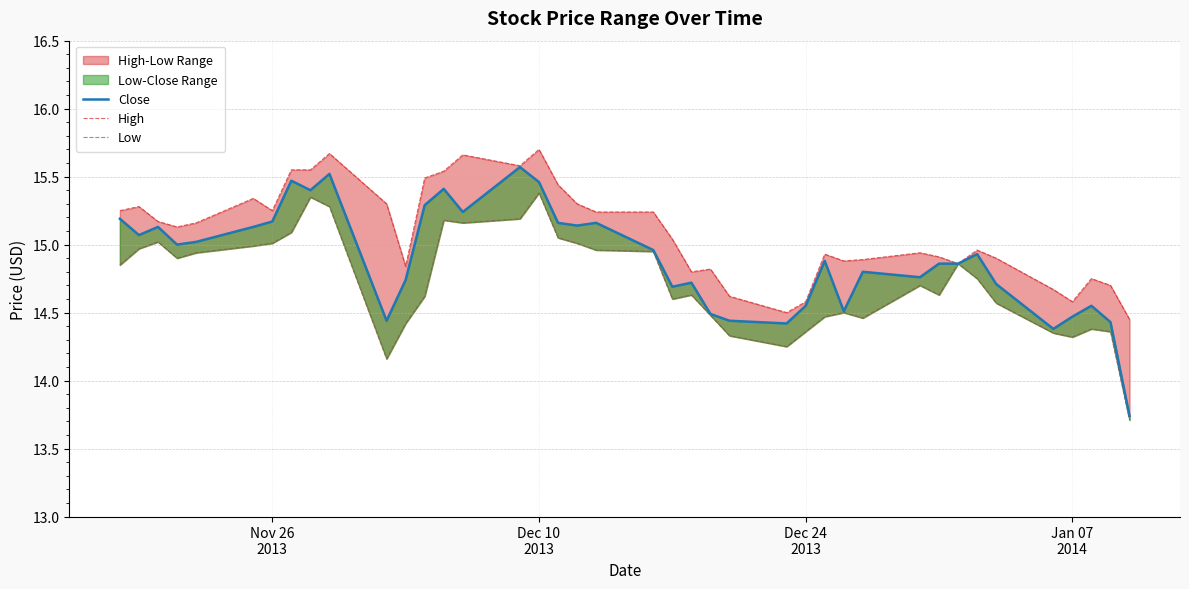

At Jan 07
2014, list the series in order from largest to smallest.

High, Close, Low